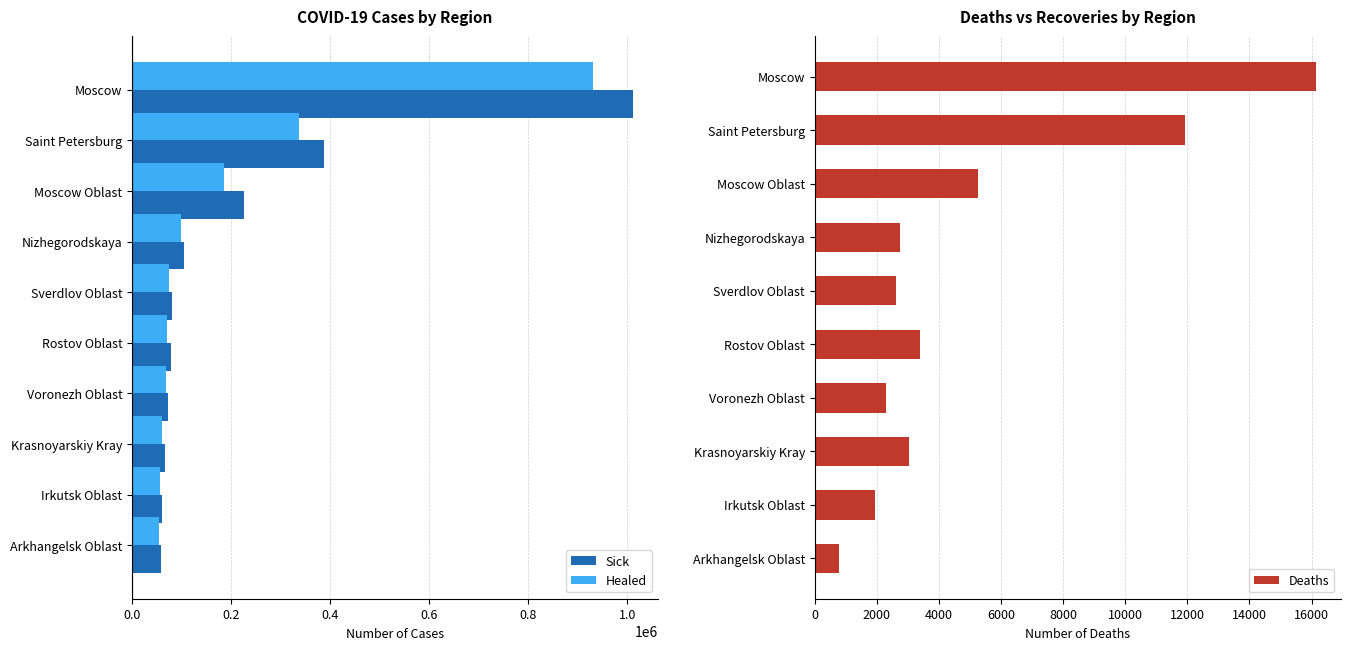

Rank the series by their maximum value, from highest to lowest.

Sick, Healed, Deaths